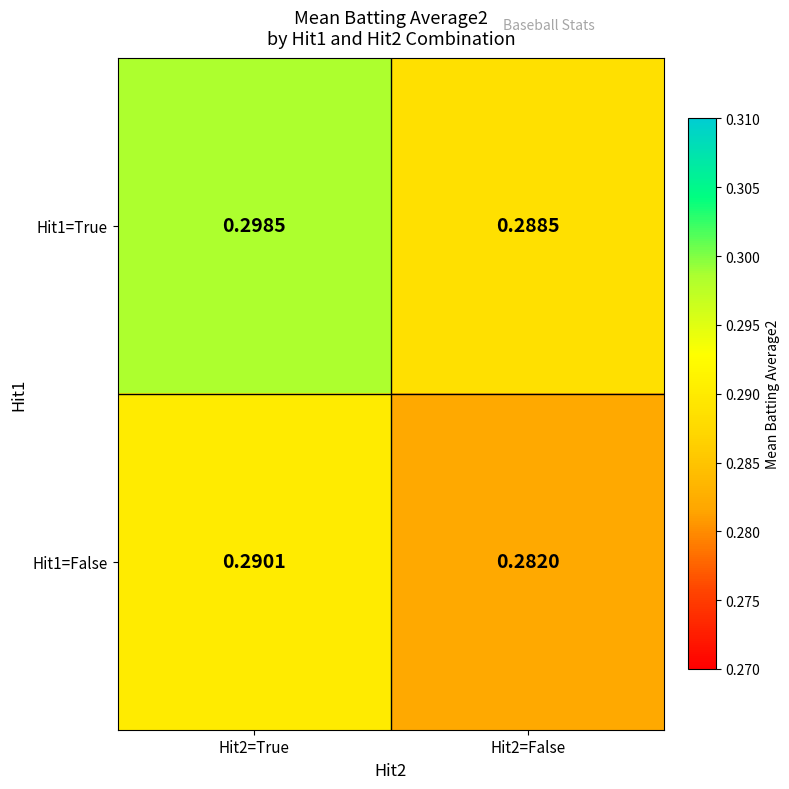

Reading right to left, what are all the values shown in this chart?

Hit1=True: Hit2=False=0.3	Hit2=True=0.3
Hit1=False: Hit2=False=0.3	Hit2=True=0.3